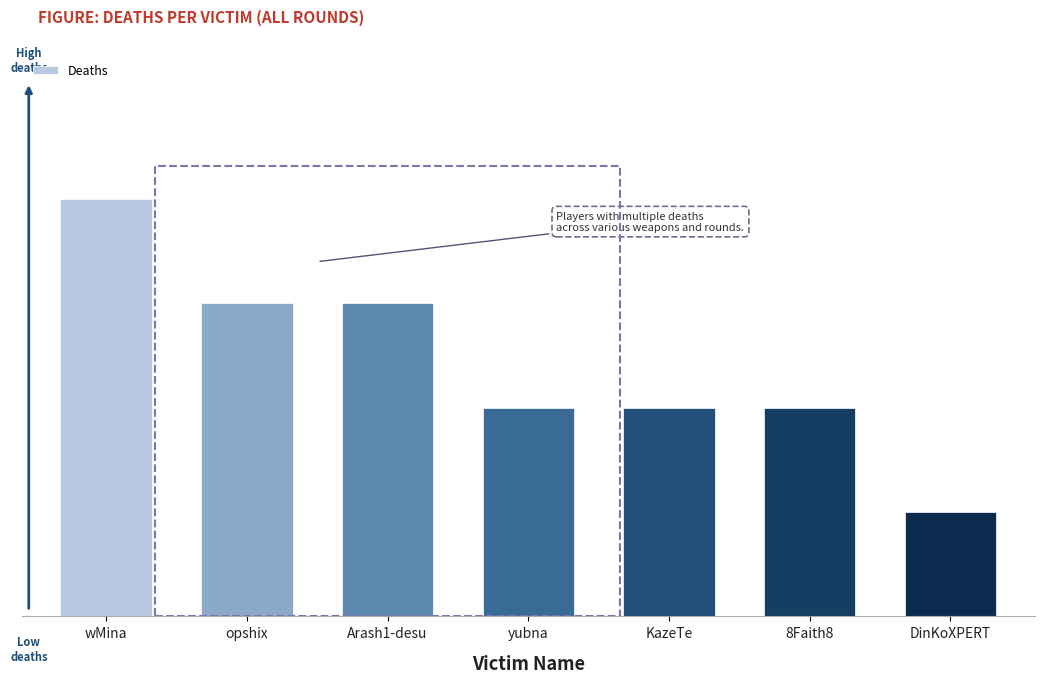

How many data points are less than 2?

1